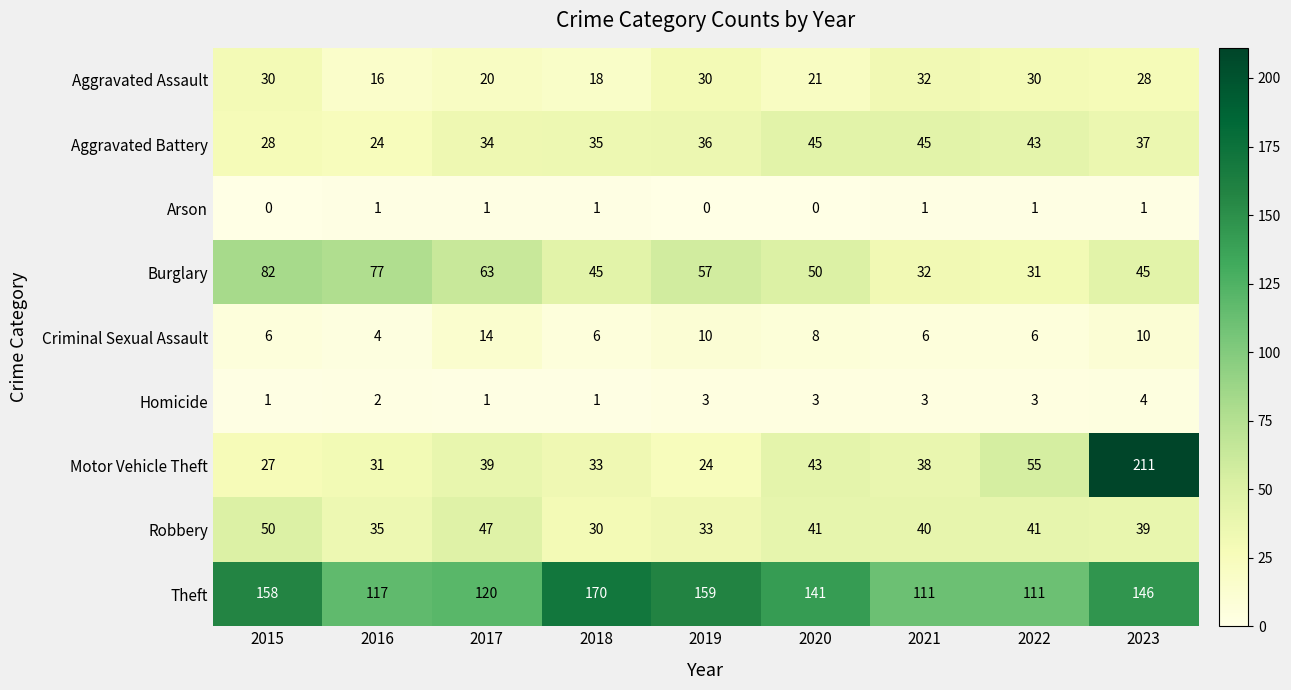

What is the difference between the highest and lowest values at 2020?

141